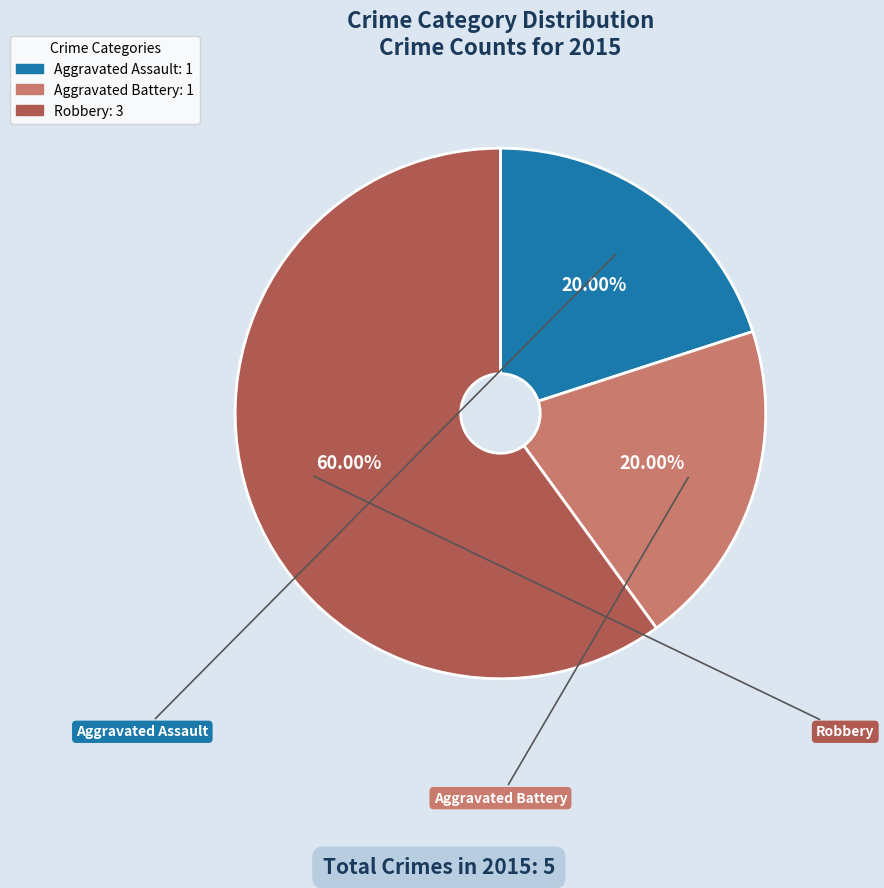

What is the ratio of the value at Aggravated Battery to the value at Aggravated Assault?

1.0